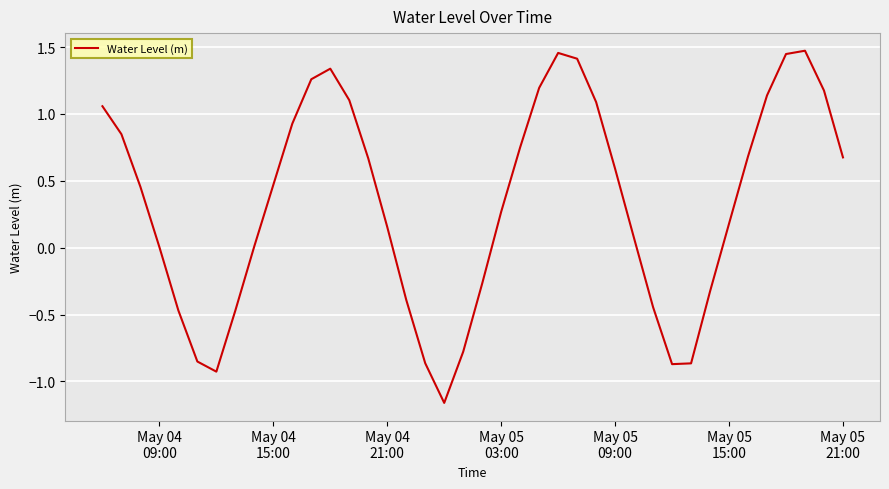

What is the difference between the maximum and minimum values?

2.6